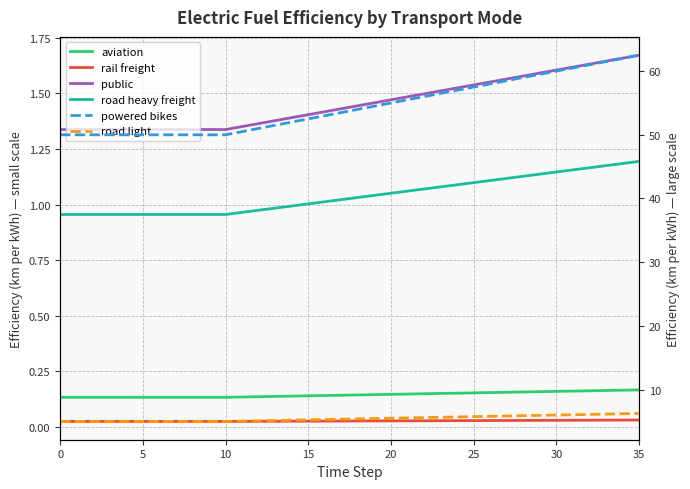

Does the chart have visible grid lines?

Yes